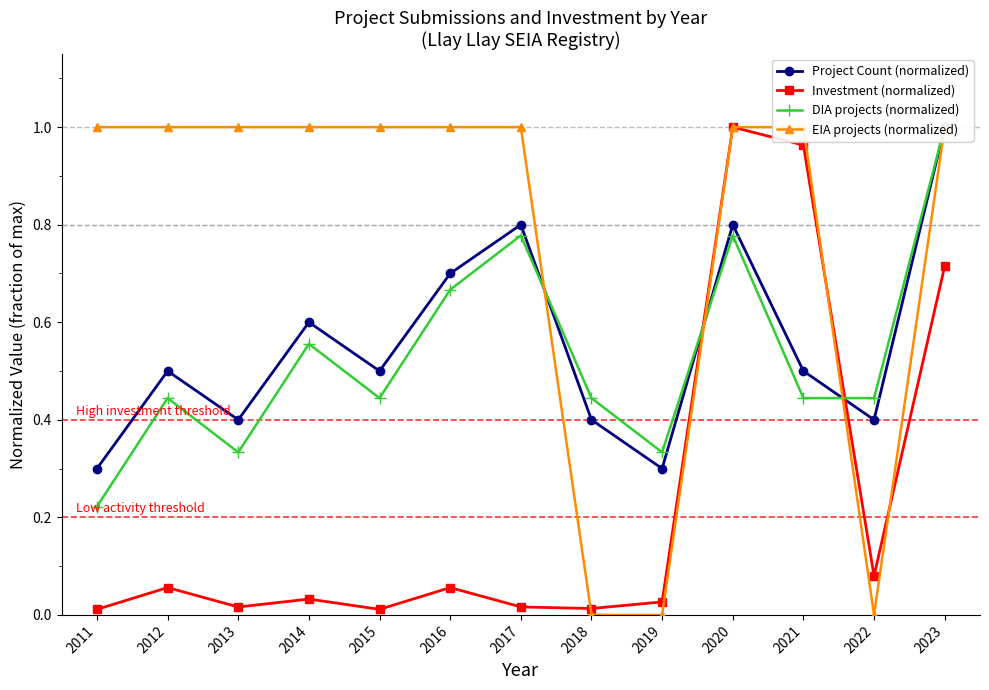

True or false: DIA projects (normalized) has a value of 0.5 at 2023.

False